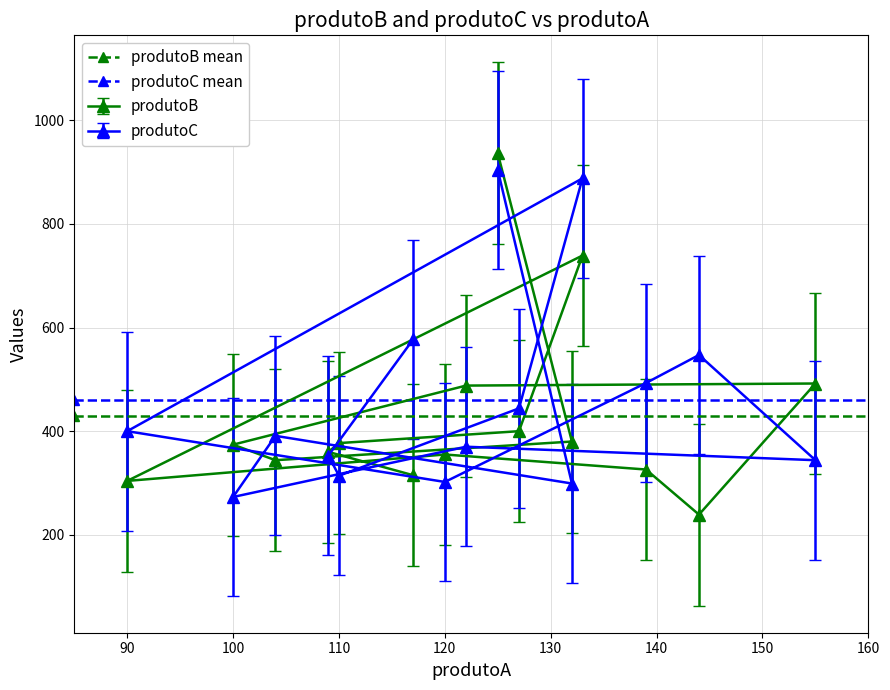

At which label does produtoC reach its minimum?

100